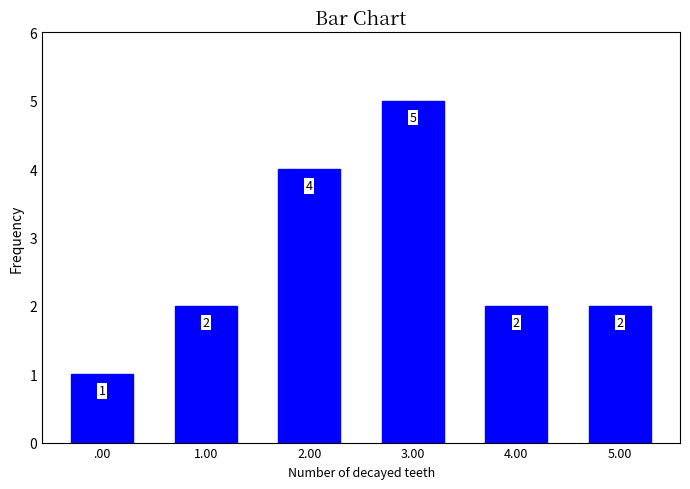

Reading right to left, list all the values displayed in this chart.

2	2	5	4	2	1